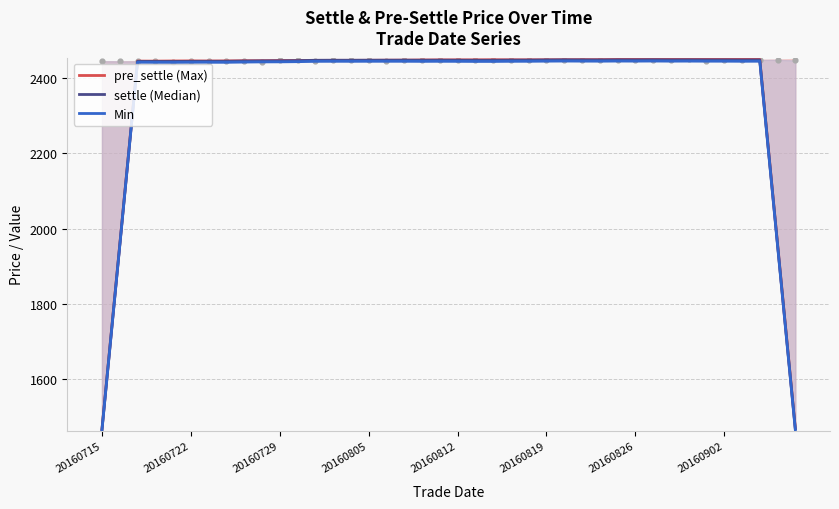

What is the highest value of the Min series?

2444.7